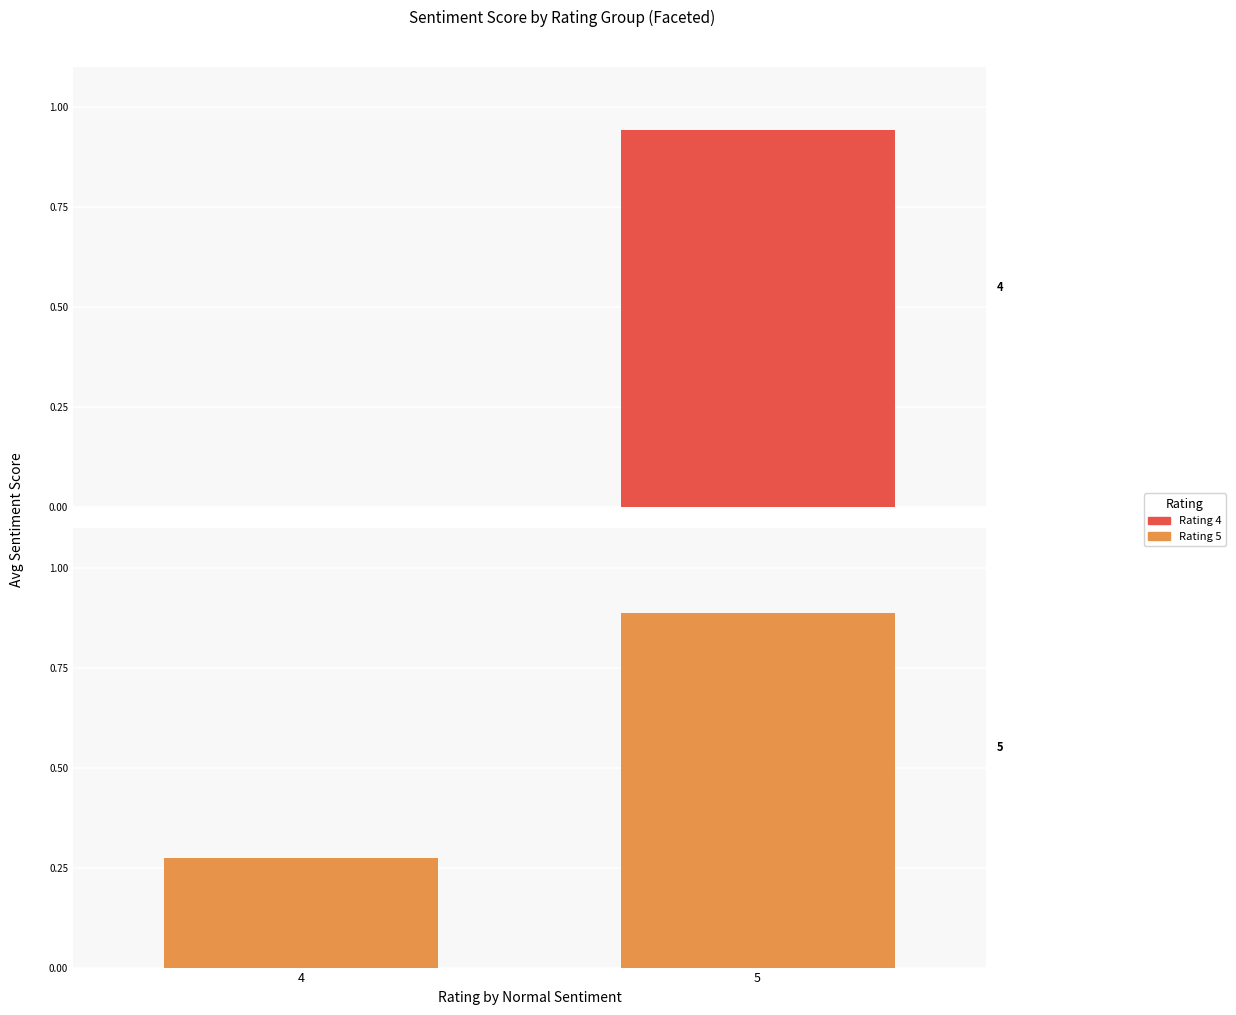

What is the sum of the Rating 4 values at 5 and 4?

0.9